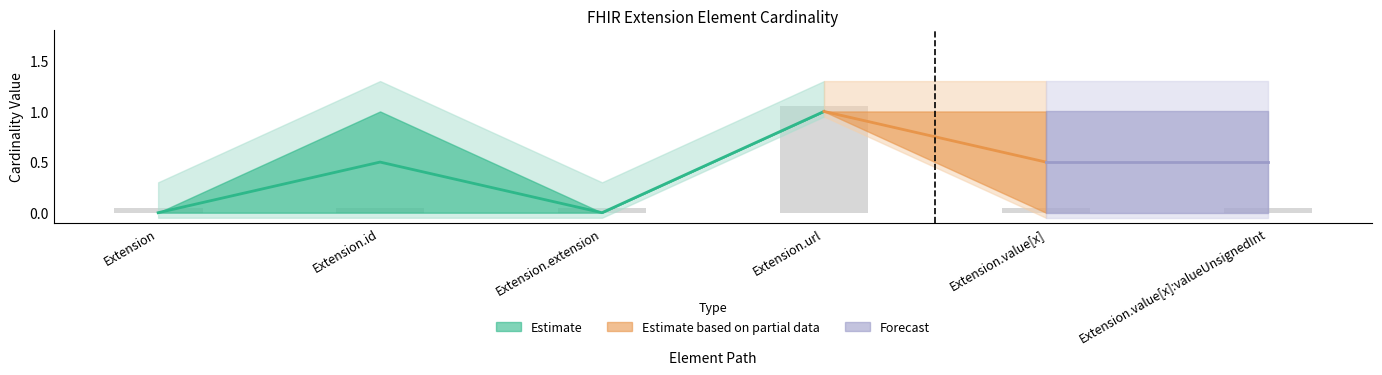

What is the label of the 5th bar from the right?

Extension.id